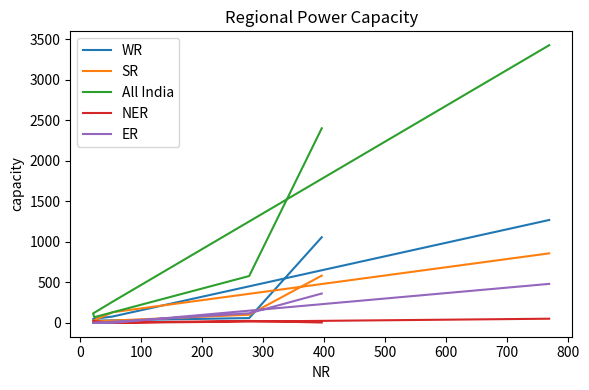

List the series in order of their peak value, lowest first.

NER, ER, SR, WR, All India